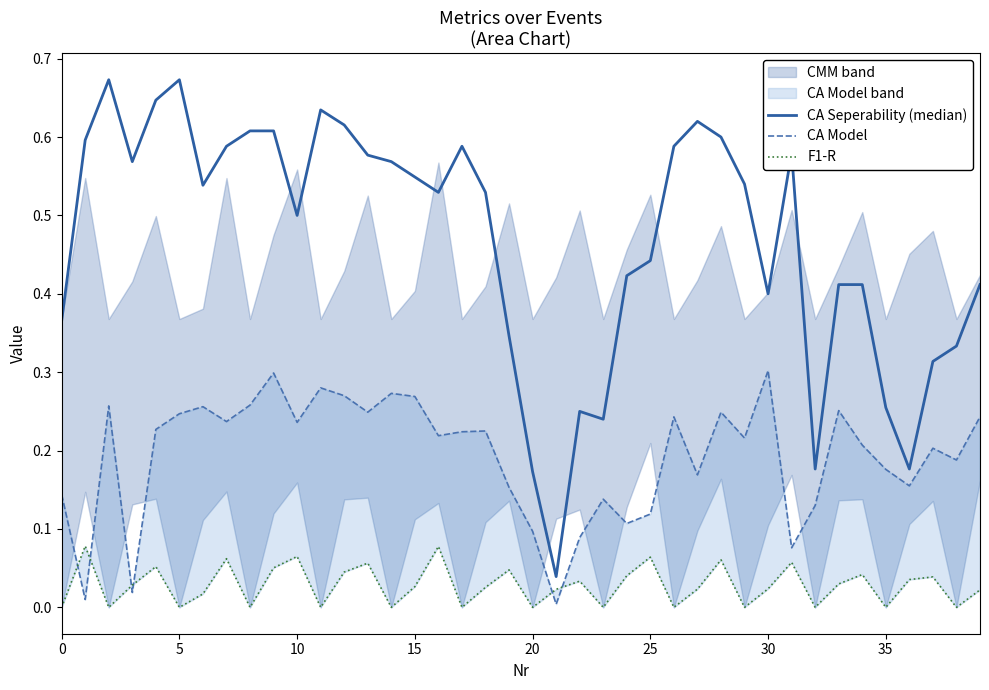

Is it true that F1-R equals 0.1 at 10?

True